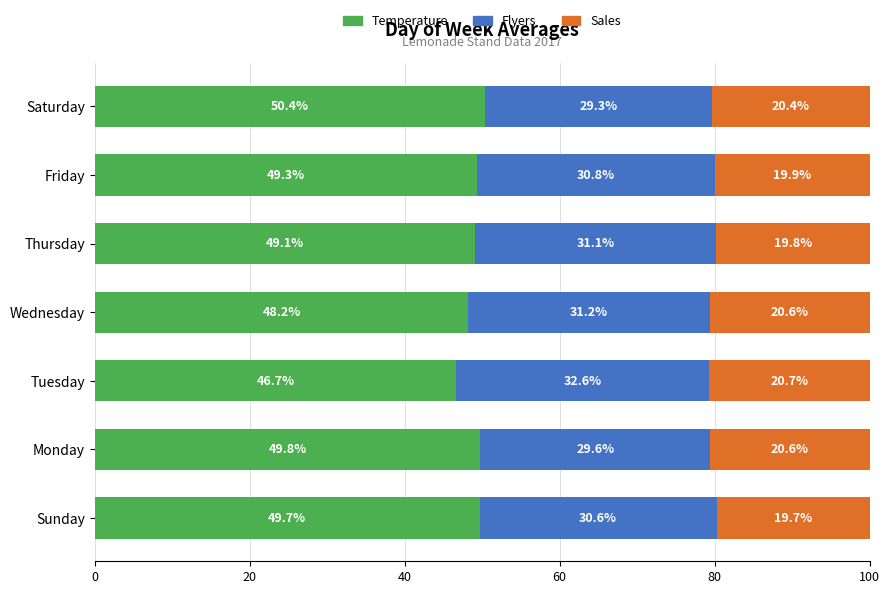

The Temperature series shows 80.7 at Saturday. True or false?

False